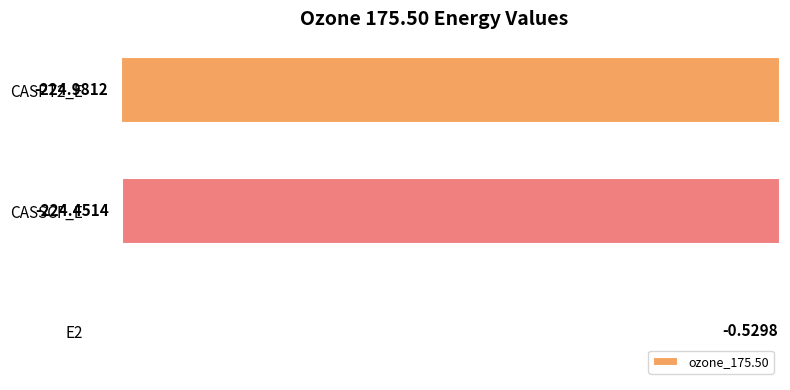

What is the change in value from E2 to CASSCF_E?

-223.9